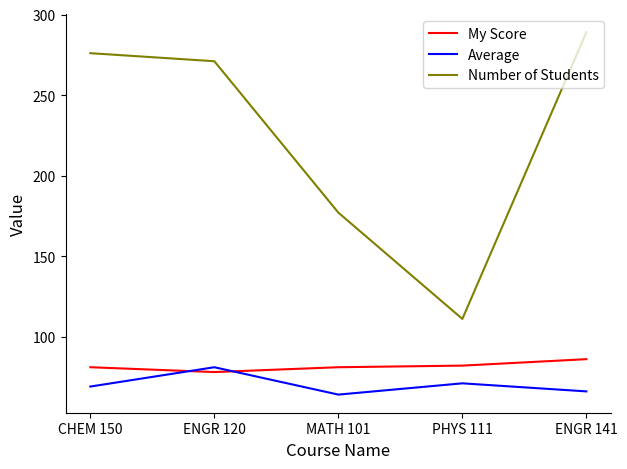

What is the total value across all series at CHEM 150?

426